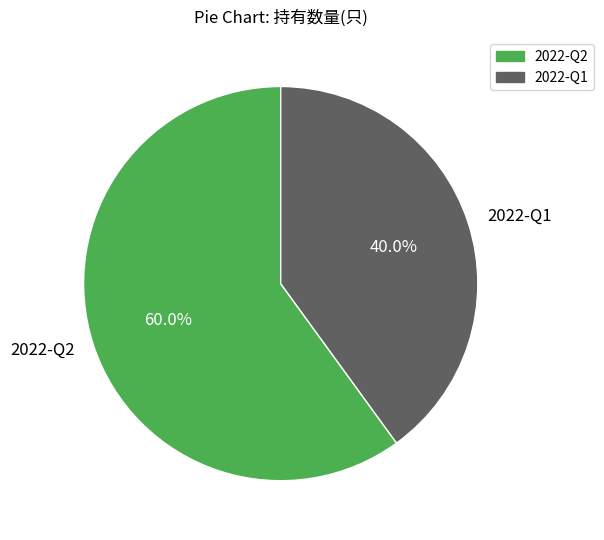

Rank the categories by value from highest to lowest.

2022-Q2, 2022-Q1